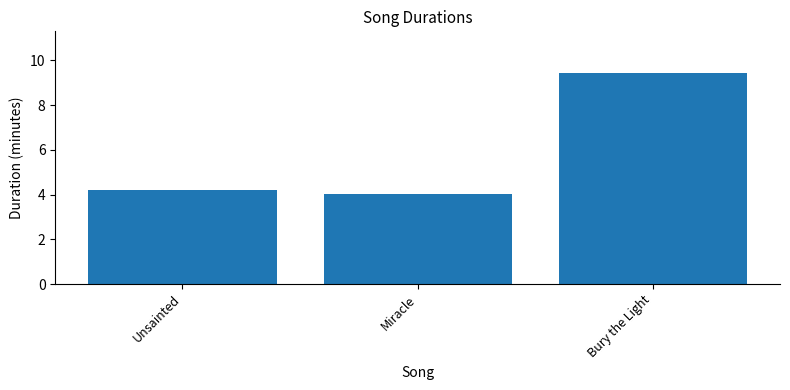

How many bars are there in total?

3